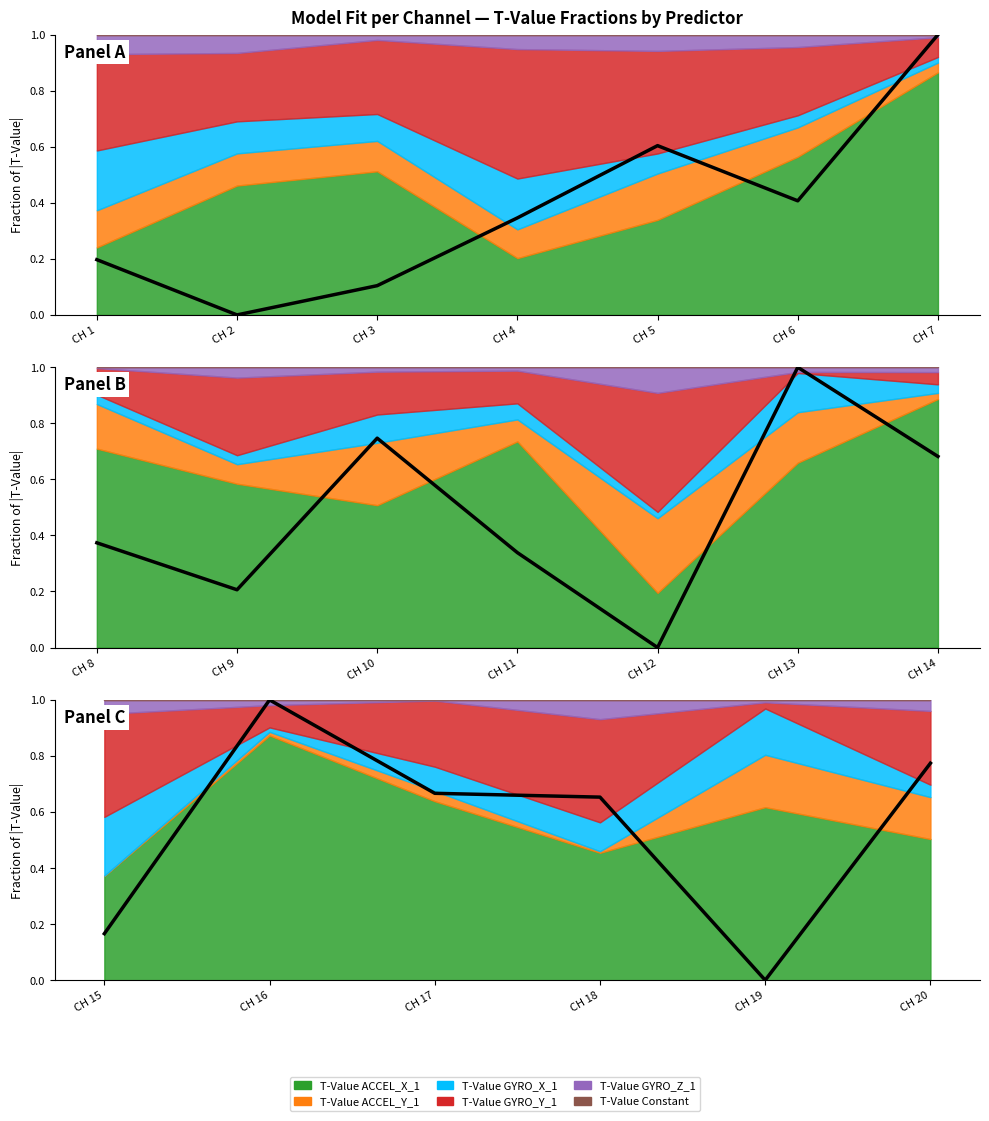

Which has a higher value, CH 19 or CH 20?

CH 20